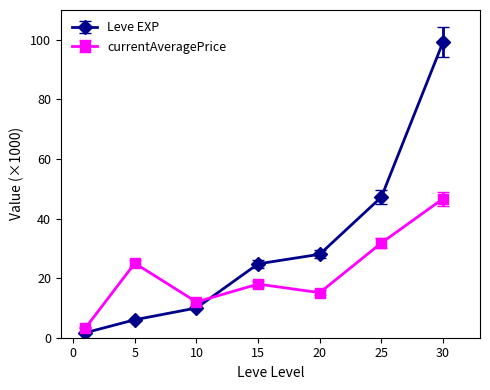

True or false: Leve EXP and currentAveragePrice cross at least once.

True